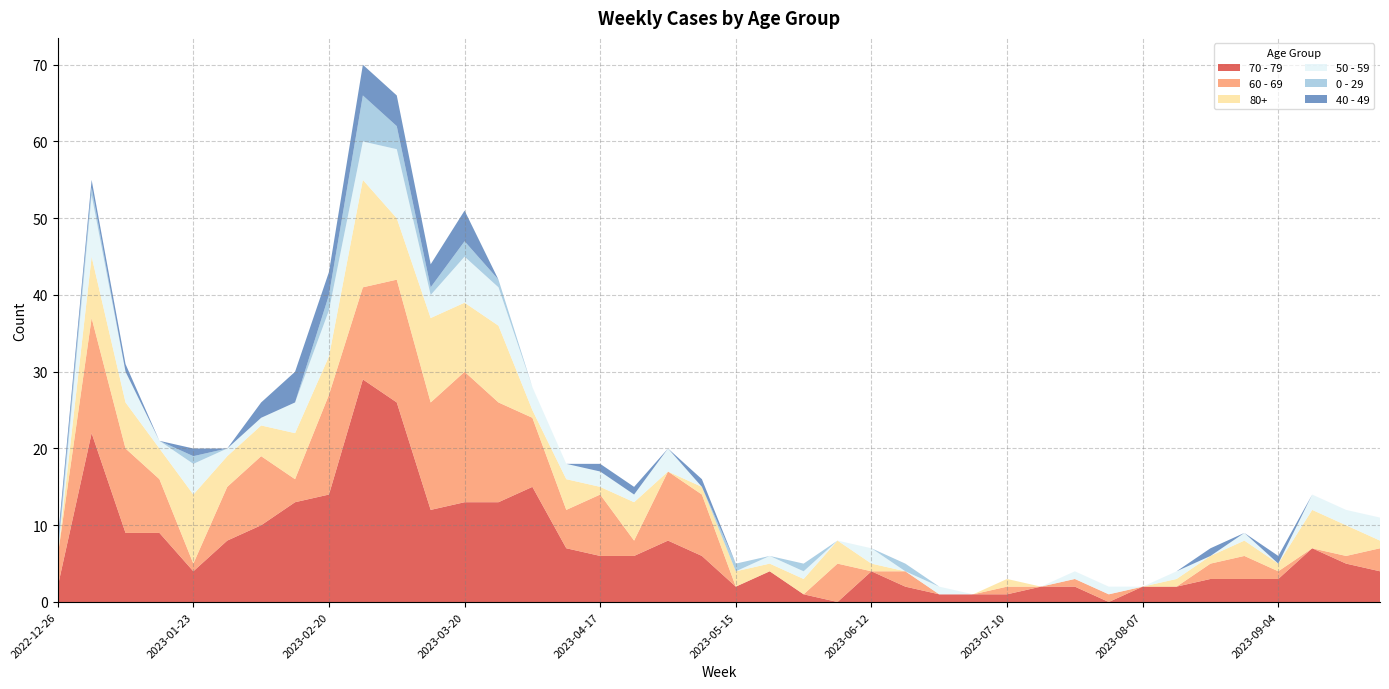

Reading right to left, transcribe all the data shown in this chart.

70 - 79: 2023-09-25=4	2023-09-18=5	2023-09-11=7	2023-09-04=3	2023-08-28=3	2023-08-21=3	2023-08-14=2	2023-08-07=2	2023-07-31=0	2023-07-24=2	2023-07-17=2	2023-07-10=1	2023-07-03=1	2023-06-26=1	2023-06-19=2	2023-06-12=4	2023-06-05=0	2023-05-29=1	2023-05-22=4	2023-05-15=2	2023-05-08=6	2023-05-01=8	2023-04-24=6	2023-04-17=6	2023-04-10=7	2023-04-03=15	2023-03-27=13	2023-03-20=13	2023-03-13=12	2023-03-06=26	2023-02-27=29	2023-02-20=14	2023-02-13=13	2023-02-06=10	2023-01-30=8	2023-01-23=4	2023-01-16=9	2023-01-09=9	2023-01-02=22	2022-12-26=2
60 - 69: 2023-09-25=3	2023-09-18=1	2023-09-11=0	2023-09-04=1	2023-08-28=3	2023-08-21=2	2023-08-14=0	2023-08-07=0	2023-07-31=1	2023-07-24=1	2023-07-17=0	2023-07-10=1	2023-07-03=0	2023-06-26=0	2023-06-19=2	2023-06-12=0	2023-06-05=5	2023-05-29=0	2023-05-22=0	2023-05-15=0	2023-05-08=8	2023-05-01=9	2023-04-24=2	2023-04-17=8	2023-04-10=5	2023-04-03=9	2023-03-27=13	2023-03-20=17	2023-03-13=14	2023-03-06=16	2023-02-27=12	2023-02-20=13	2023-02-13=3	2023-02-06=9	2023-01-30=7	2023-01-23=1	2023-01-16=7	2023-01-09=11	2023-01-02=15	2022-12-26=4
80+: 2023-09-25=1	2023-09-18=4	2023-09-11=5	2023-09-04=1	2023-08-28=2	2023-08-21=1	2023-08-14=1	2023-08-07=0	2023-07-31=0	2023-07-24=0	2023-07-17=0	2023-07-10=1	2023-07-03=0	2023-06-26=0	2023-06-19=0	2023-06-12=1	2023-06-05=3	2023-05-29=2	2023-05-22=1	2023-05-15=2	2023-05-08=1	2023-05-01=0	2023-04-24=5	2023-04-17=1	2023-04-10=4	2023-04-03=1	2023-03-27=10	2023-03-20=9	2023-03-13=11	2023-03-06=8	2023-02-27=14	2023-02-20=5	2023-02-13=6	2023-02-06=4	2023-01-30=4	2023-01-23=9	2023-01-16=4	2023-01-09=6	2023-01-02=8	2022-12-26=0
50 - 59: 2023-09-25=3	2023-09-18=2	2023-09-11=2	2023-09-04=0	2023-08-28=1	2023-08-21=0	2023-08-14=1	2023-08-07=0	2023-07-31=1	2023-07-24=1	2023-07-17=0	2023-07-10=0	2023-07-03=0	2023-06-26=1	2023-06-19=0	2023-06-12=2	2023-06-05=0	2023-05-29=1	2023-05-22=1	2023-05-15=0	2023-05-08=0	2023-05-01=3	2023-04-24=1	2023-04-17=2	2023-04-10=2	2023-04-03=3	2023-03-27=5	2023-03-20=6	2023-03-13=3	2023-03-06=9	2023-02-27=5	2023-02-20=6	2023-02-13=4	2023-02-06=1	2023-01-30=1	2023-01-23=4	2023-01-16=1	2023-01-09=4	2023-01-02=8	2022-12-26=0
0 - 29: 2023-09-25=0	2023-09-18=0	2023-09-11=0	2023-09-04=0	2023-08-28=0	2023-08-21=0	2023-08-14=0	2023-08-07=0	2023-07-31=0	2023-07-24=0	2023-07-17=0	2023-07-10=0	2023-07-03=0	2023-06-26=0	2023-06-19=1	2023-06-12=0	2023-06-05=0	2023-05-29=1	2023-05-22=0	2023-05-15=1	2023-05-08=0	2023-05-01=0	2023-04-24=0	2023-04-17=0	2023-04-10=0	2023-04-03=0	2023-03-27=1	2023-03-20=2	2023-03-13=1	2023-03-06=3	2023-02-27=6	2023-02-20=2	2023-02-13=0	2023-02-06=0	2023-01-30=0	2023-01-23=1	2023-01-16=0	2023-01-09=0	2023-01-02=1	2022-12-26=1
40 - 49: 2023-09-25=0	2023-09-18=0	2023-09-11=0	2023-09-04=1	2023-08-28=0	2023-08-21=1	2023-08-14=0	2023-08-07=0	2023-07-31=0	2023-07-24=0	2023-07-17=0	2023-07-10=0	2023-07-03=0	2023-06-26=0	2023-06-19=0	2023-06-12=0	2023-06-05=0	2023-05-29=0	2023-05-22=0	2023-05-15=0	2023-05-08=1	2023-05-01=0	2023-04-24=1	2023-04-17=1	2023-04-10=0	2023-04-03=0	2023-03-27=0	2023-03-20=4	2023-03-13=3	2023-03-06=4	2023-02-27=4	2023-02-20=3	2023-02-13=4	2023-02-06=2	2023-01-30=0	2023-01-23=1	2023-01-16=0	2023-01-09=1	2023-01-02=1	2022-12-26=1